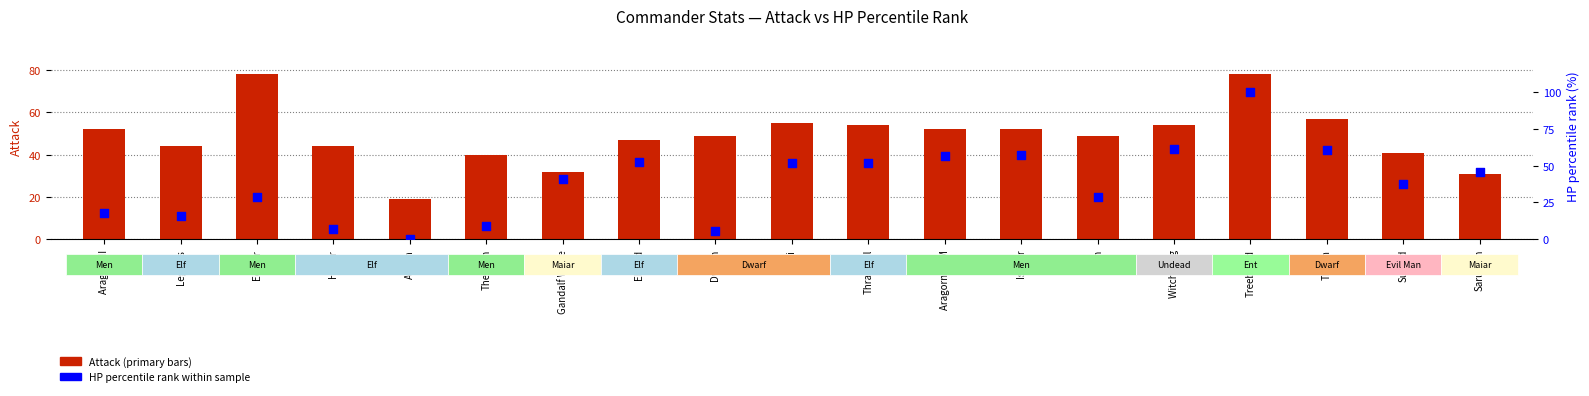

What are all the series names shown in the legend?

Attack, HP percentile